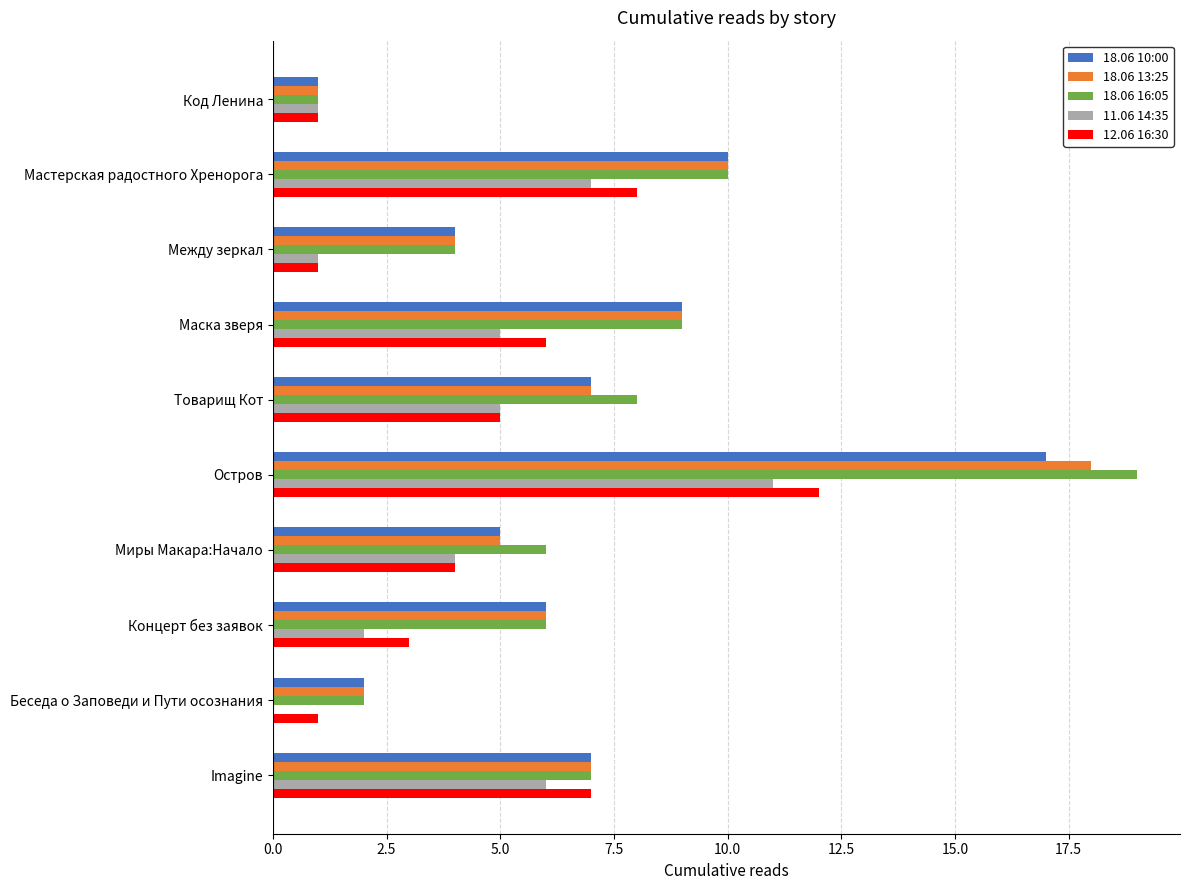

What is the sum of all 18.06 10:00 values?

68